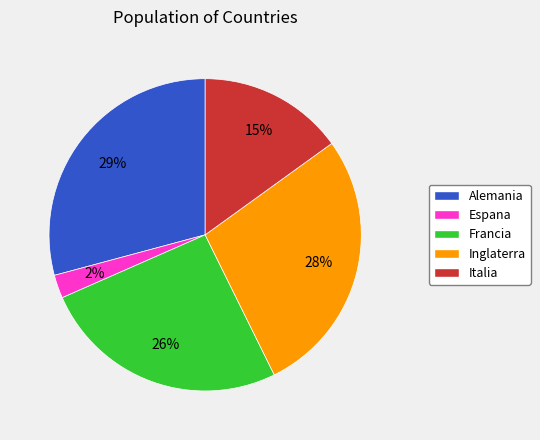

To the nearest percent, what is the difference between the largest and smallest slice percentages?

27%